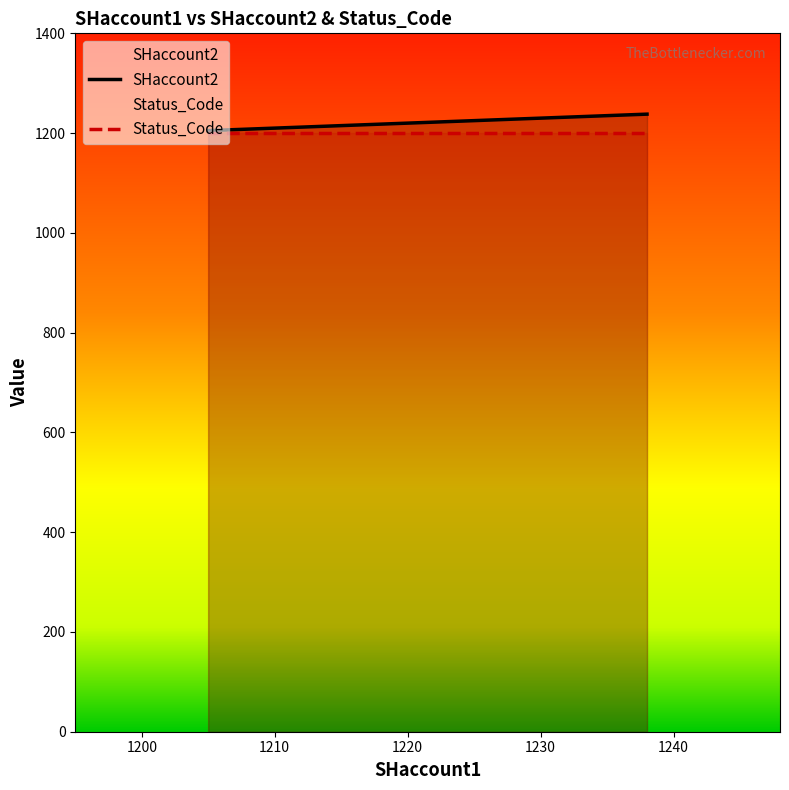

What is the maximum value shown in the chart?

1238